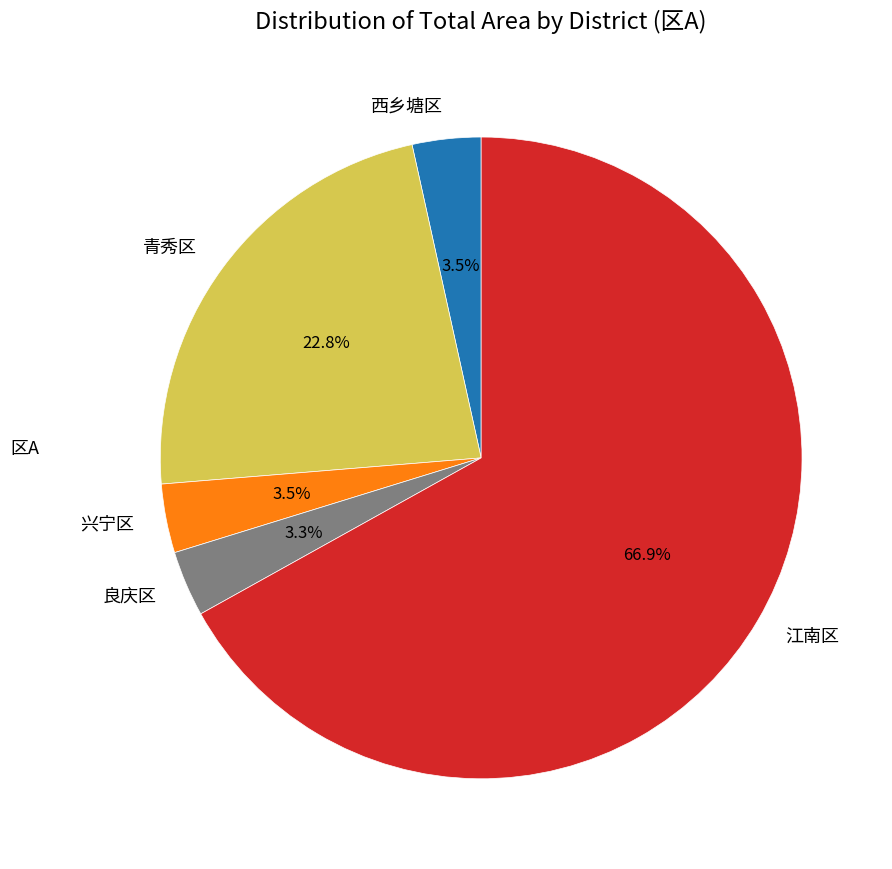

To the nearest percent, what portion does 良庆区 represent?

3%